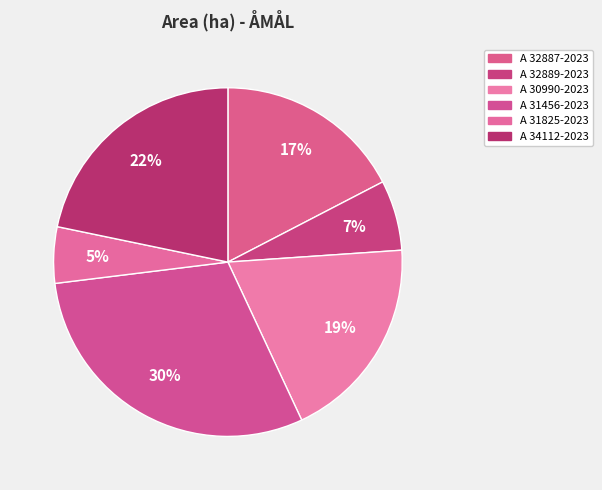

Rank the categories by value from lowest to highest.

A 31825-2023, A 32889-2023, A 32887-2023, A 30990-2023, A 34112-2023, A 31456-2023